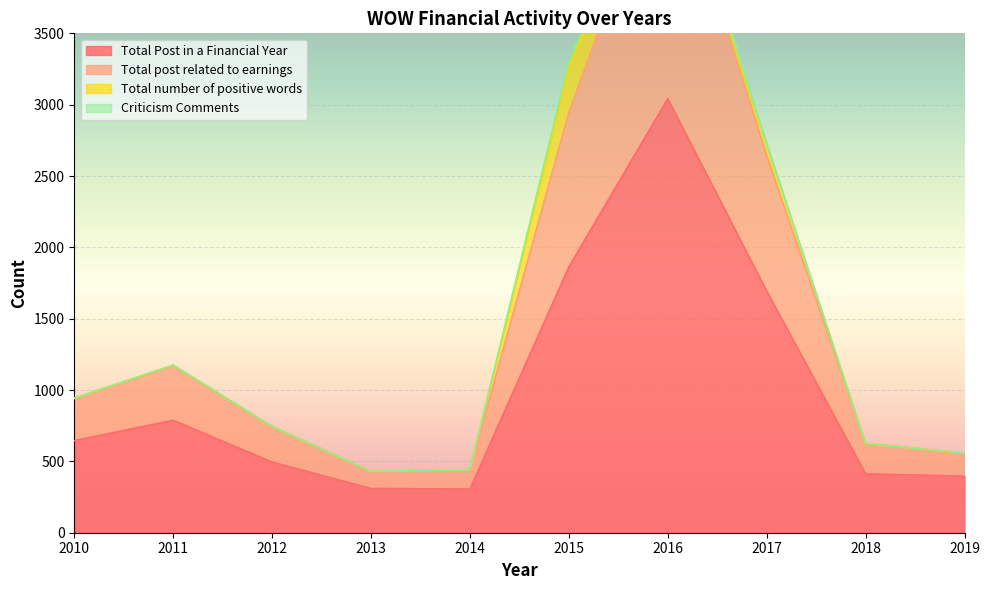

The Total Post in a Financial Year series shows 396 at 2019. True or false?

True